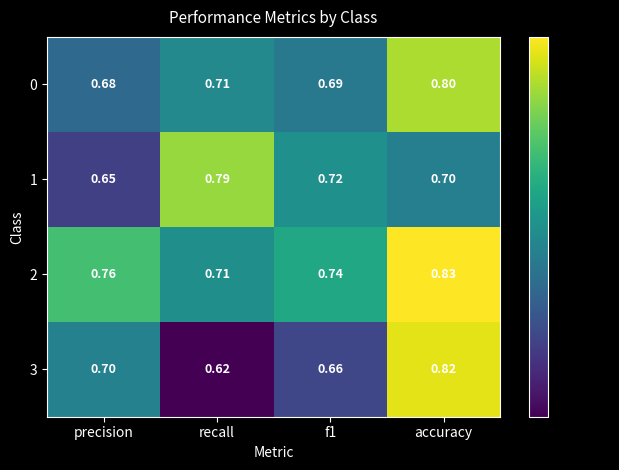

At which category is the sum across all series the highest?

accuracy